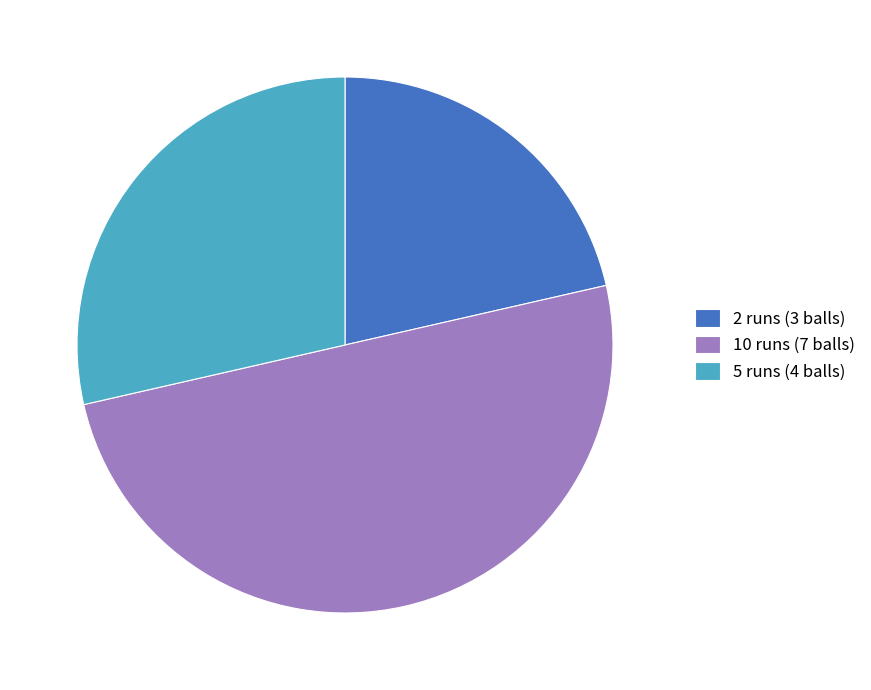

Which category has the biggest portion of the pie?

10 runs (7 balls)